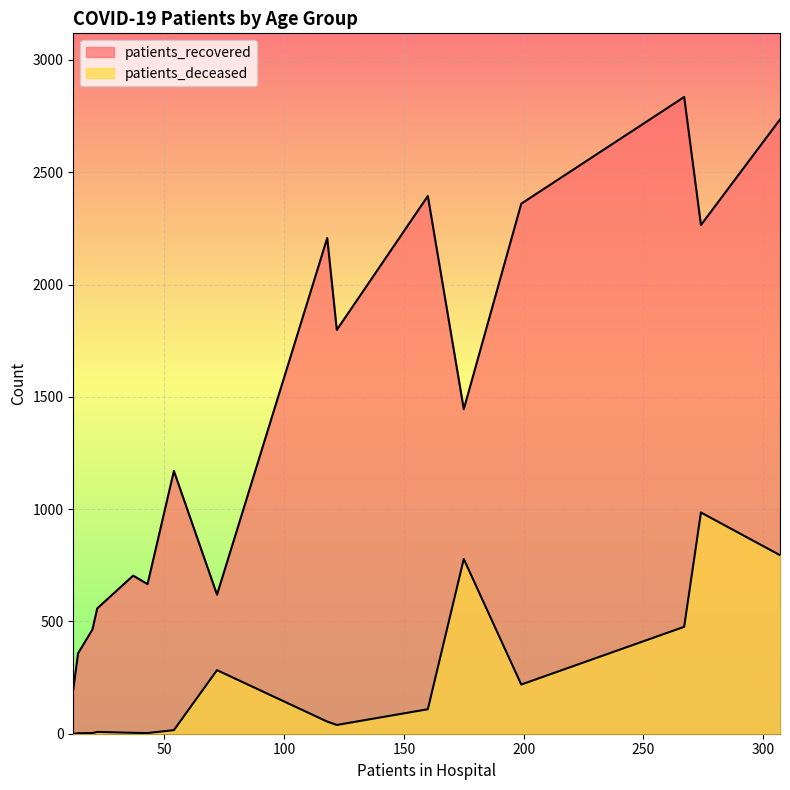

How many series are shown in this chart?

2